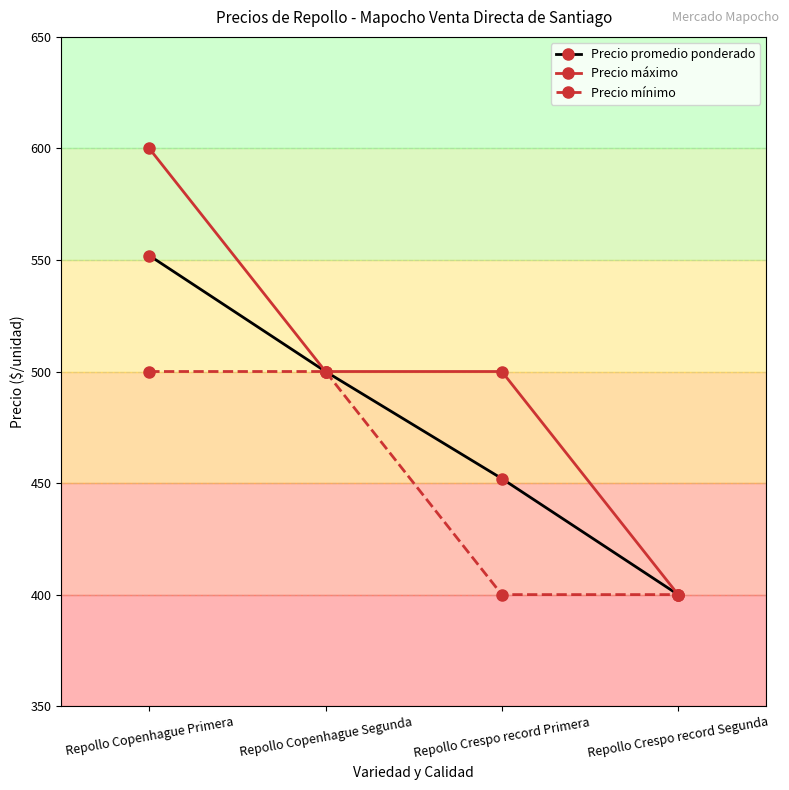

Which series changed the most between Repollo Copenhague Primera and Repollo Crespo record Segunda?

Precio máximo